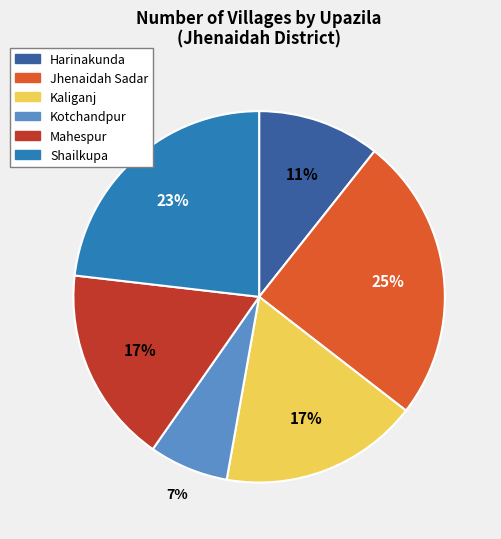

Between Shailkupa and Kotchandpur, which is larger?

Shailkupa